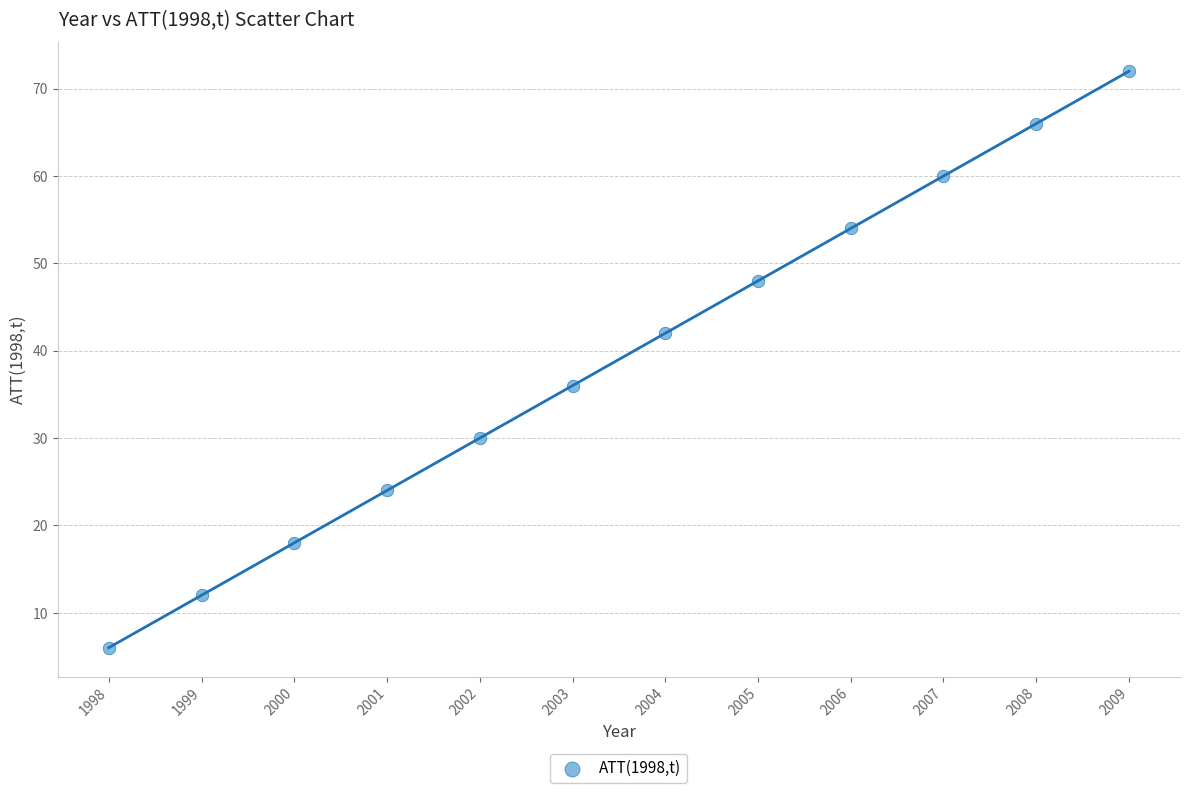

What is the average Y value?

39